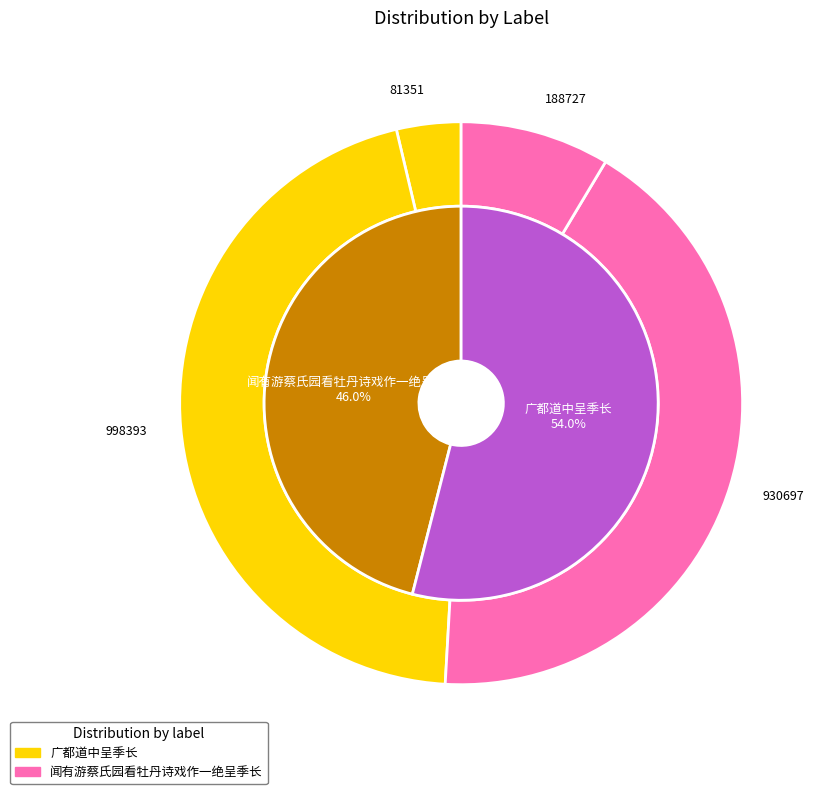

What is the difference between the highest and lowest values at 广都道中呈季长?

917042